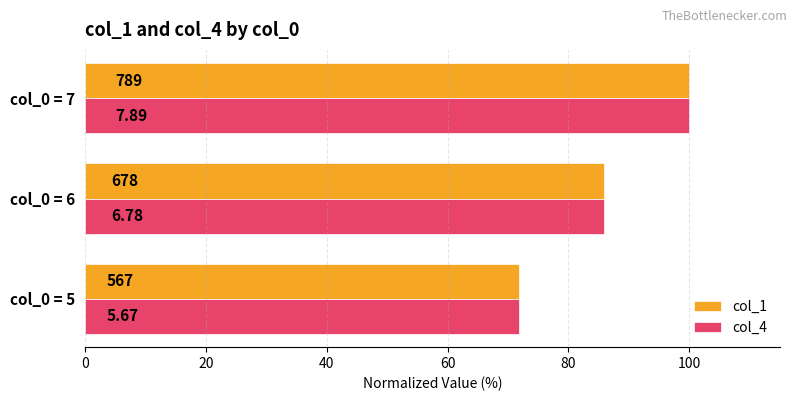

What are all the series names shown in the legend?

col_1, col_4